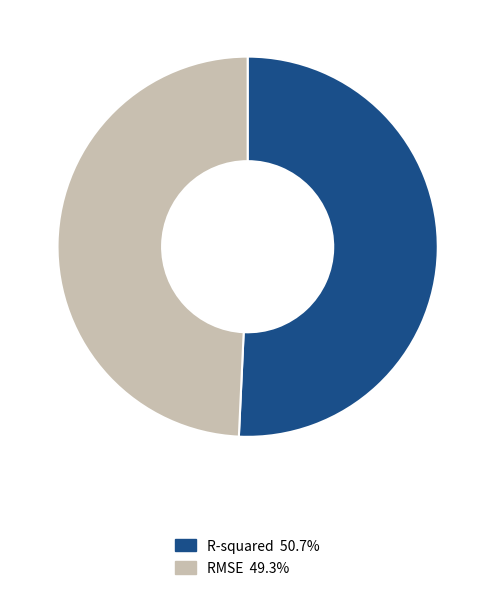

Do RMSE 49.3% and R-squared 50.7% together represent more than half of the pie?

Yes